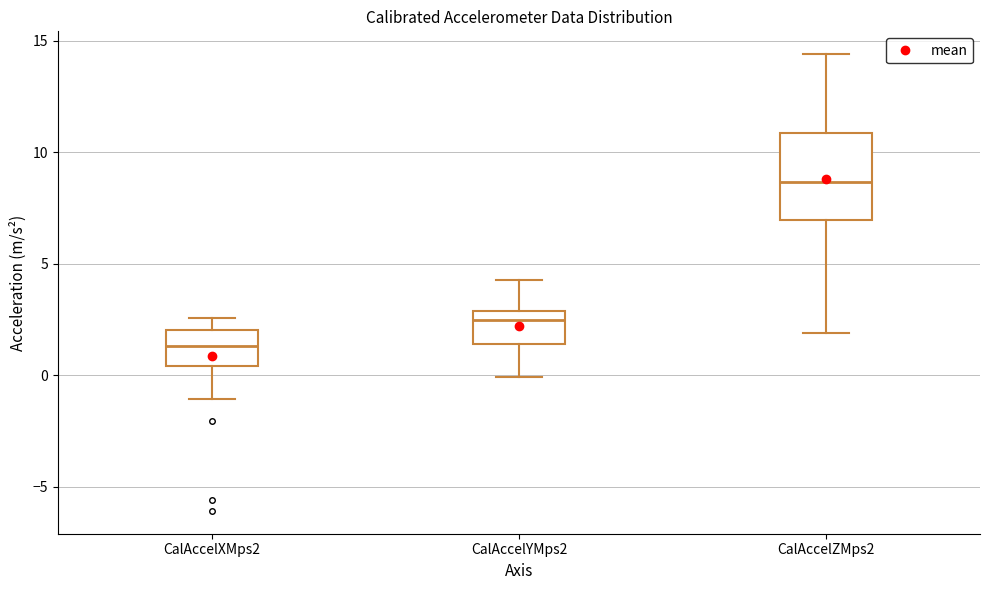

Reading left to right, read every box against the y-axis: the position of its median line, the range the box covers, and the ends of its whiskers. The values are not printed on the chart, so give them approximately, as read against the axis.

CalAccelXMps2: median 1.5, box 0.5 to 2.0, whiskers -1.0 to 2.5
CalAccelYMps2: median 2.5, box 1.5 to 3.0, whiskers 0.0 to 4.5
CalAccelZMps2: median 8.5, box 7.0 to 11.0, whiskers 2.0 to 14.5